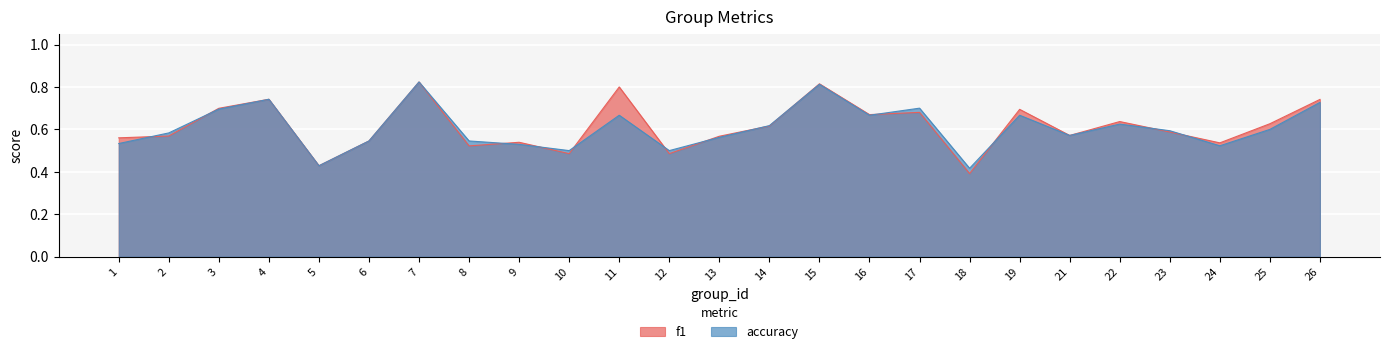

What is the highest value of the accuracy series?

0.8